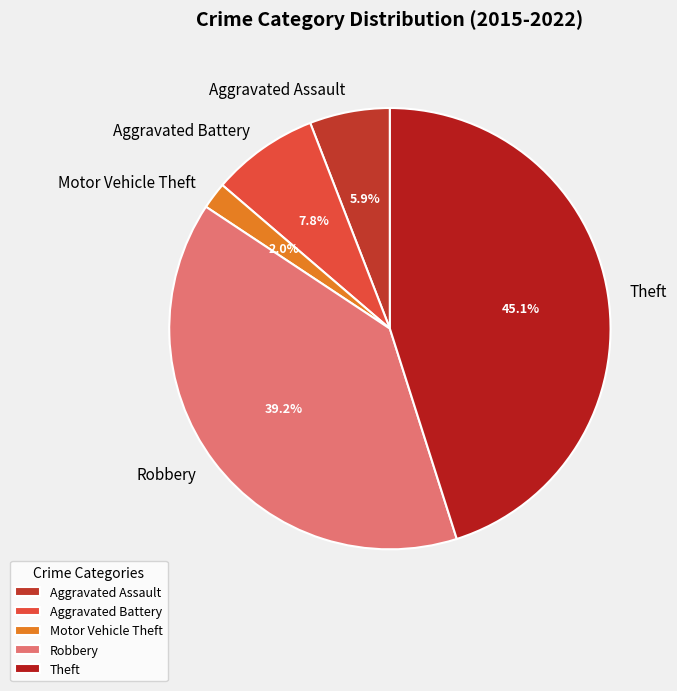

What is the ratio of the value at Motor Vehicle Theft to the value at Aggravated Assault?

0.3